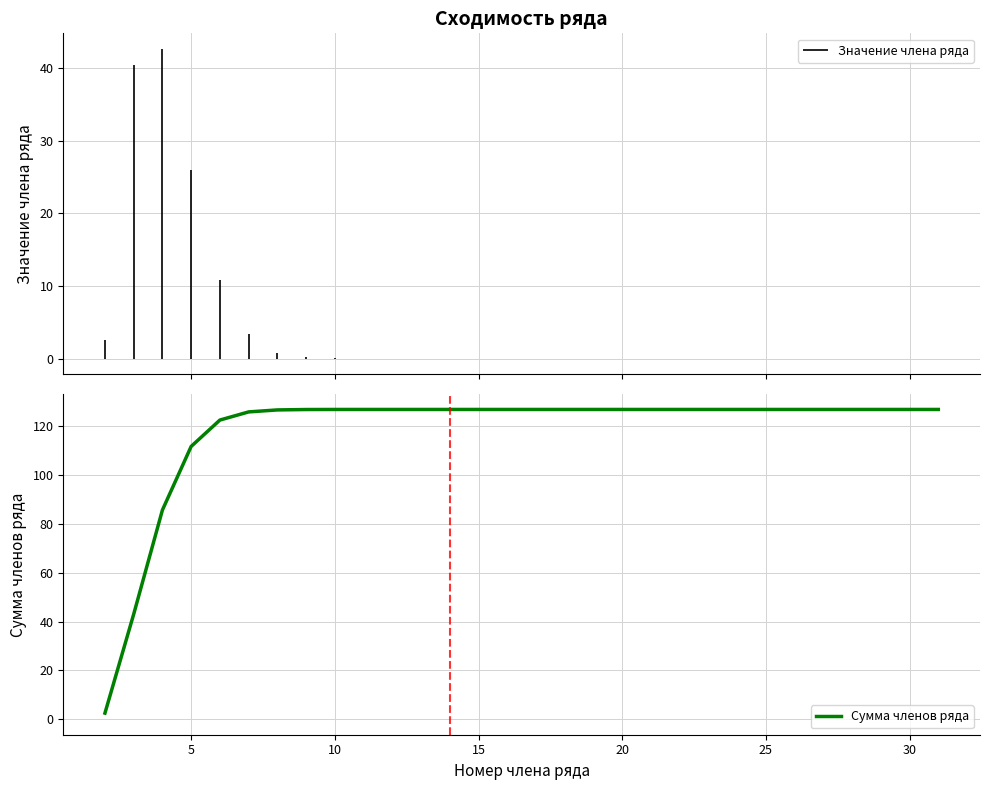

Reading left to right, what are all the values shown in this chart?

2.5	43.0	85.7	111.7	122.5	125.8	126.7	126.8	126.8	126.9	126.9	126.9	126.9	126.9	126.9	126.9	126.9	126.9	126.9	126.9	126.9	126.9	126.9	126.9	126.9	126.9	126.9	126.9	126.9	126.9